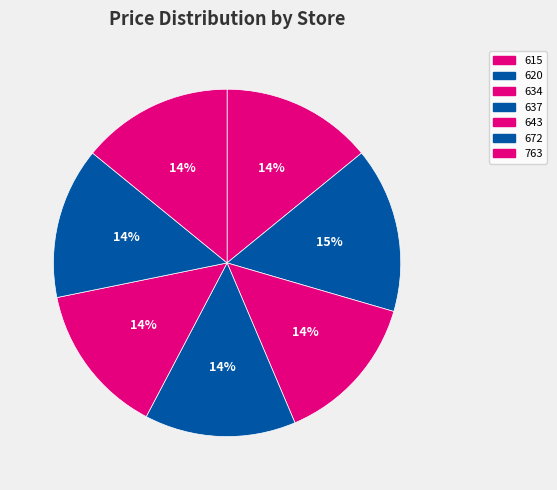

The 637 slice represents 20% of the pie. True or false?

False